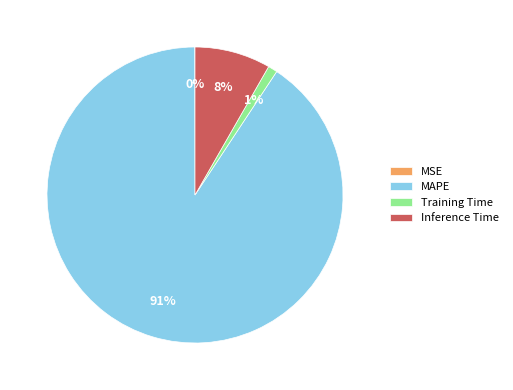

To the nearest percent, what percentage of the pie is Inference Time?

8%